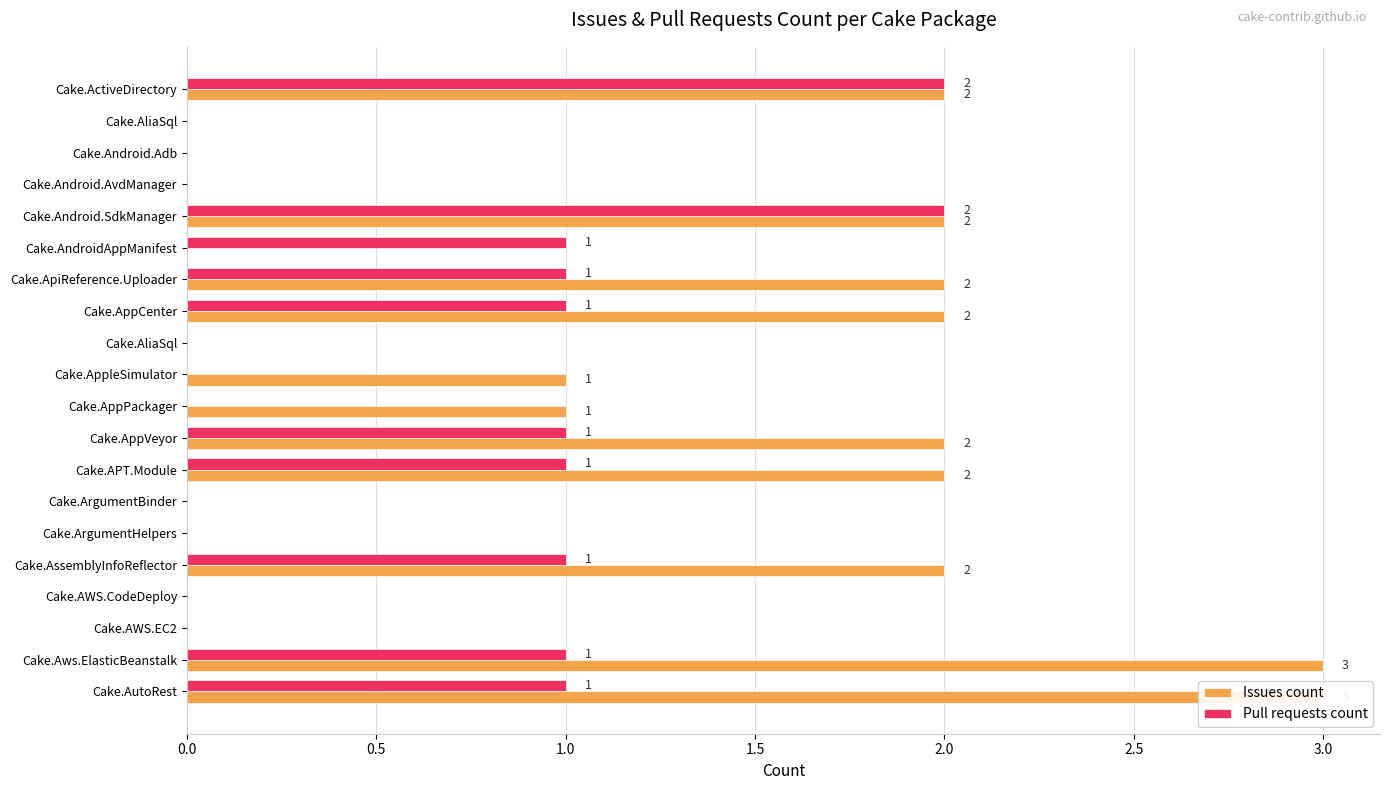

True or false: Pull requests count has a value of 2 at Cake.AutoRest.

False